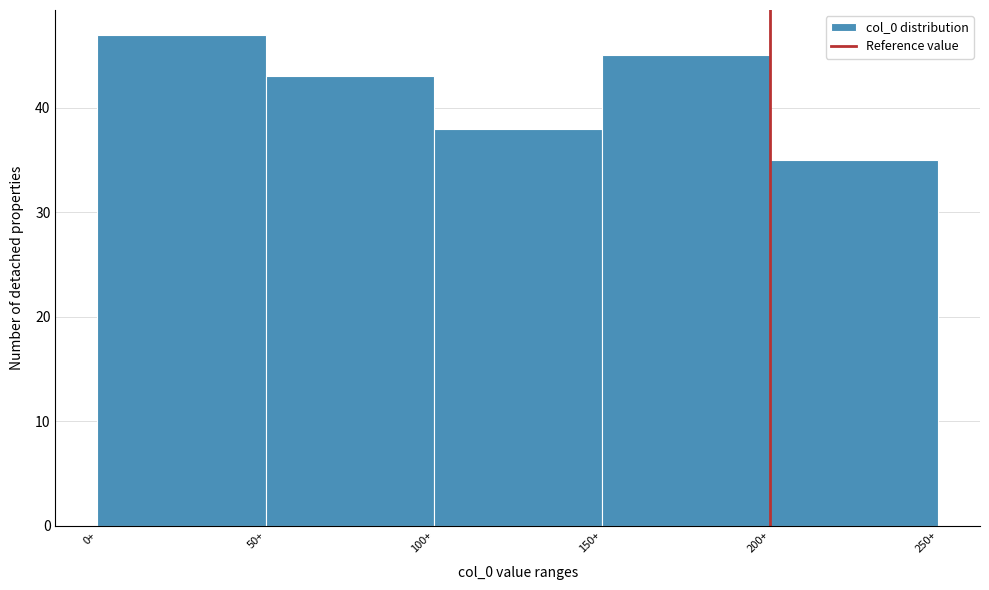

Reading left to right, list every bar in this chart as the range it spans on the x-axis followed by its height. The values are not printed on the chart, so give them approximately, as read against the axis.

0 to 50: 47
50 to 100: 43
100 to 150: 38
150 to 200: 45
200 to 250: 35